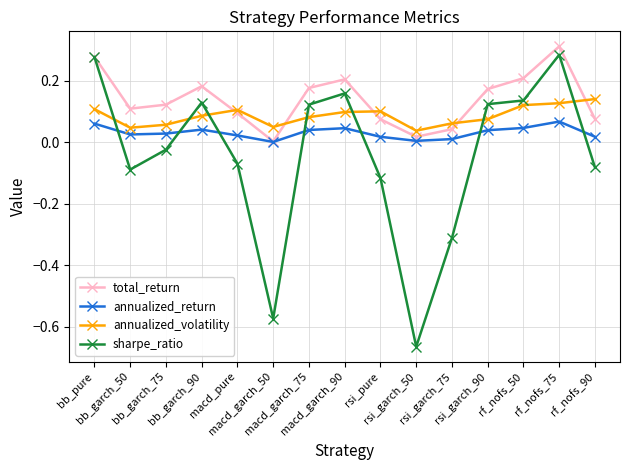

True or false: sharpe_ratio and annualized_volatility cross at least once.

True